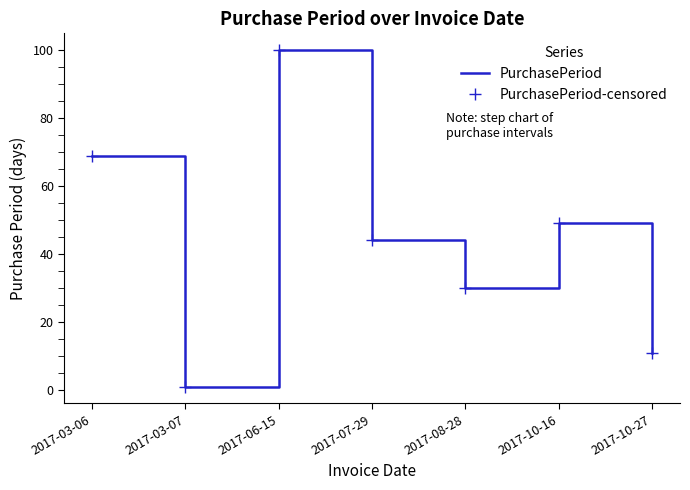

True or false: PurchasePeriod has a value of 30 at 2017-08-28.

True